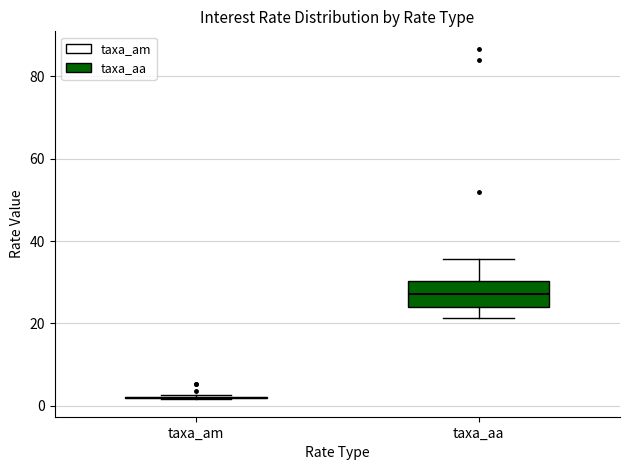

Comparing the boxes themselves (not the whiskers), which one is the tallest?

taxa_aa